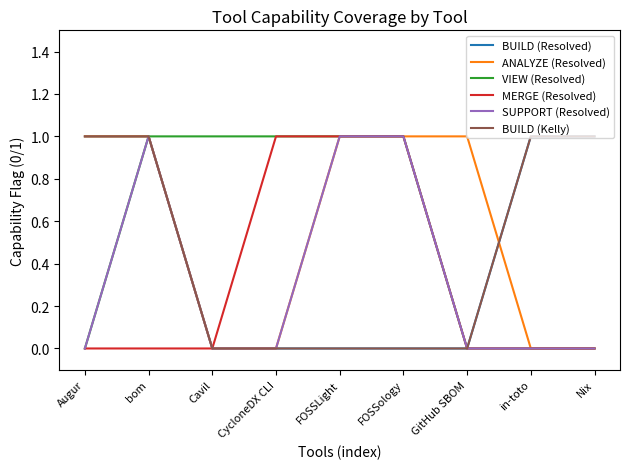

Which has a higher value, CycloneDX CLI or Nix?

Nix